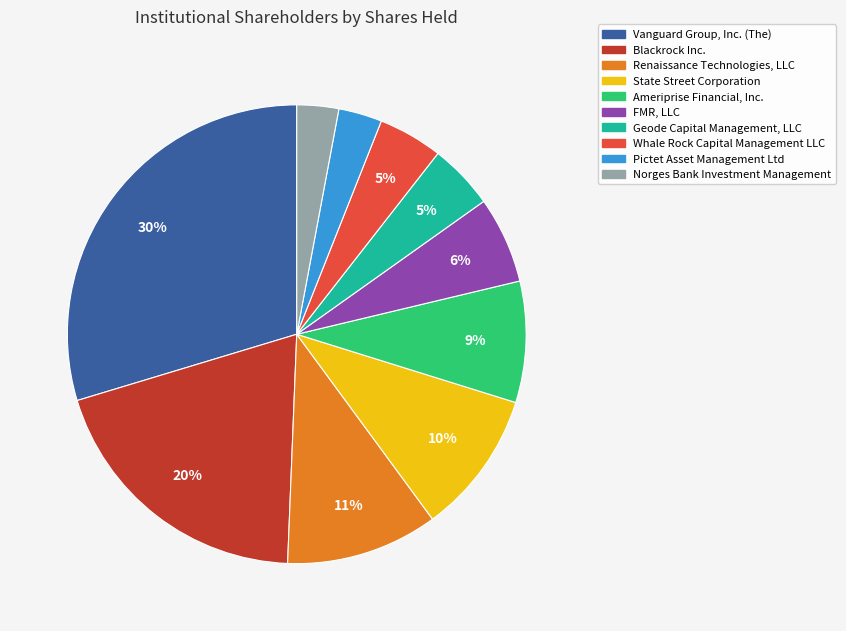

True or false: Renaissance Technologies, LLC accounts for 11% of the total.

True